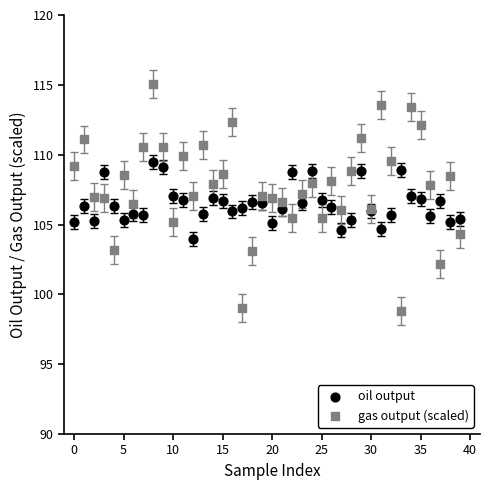

Which series has the largest Y range (max minus min)?

gas output (scaled)